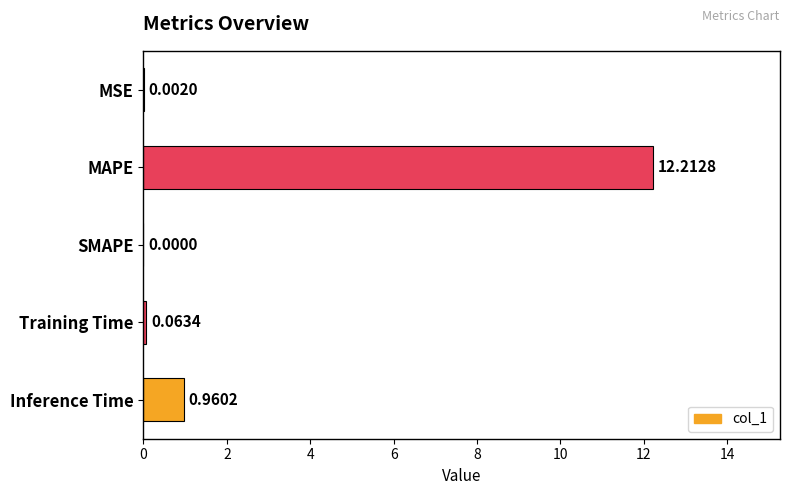

How many distinct data groups are displayed?

1